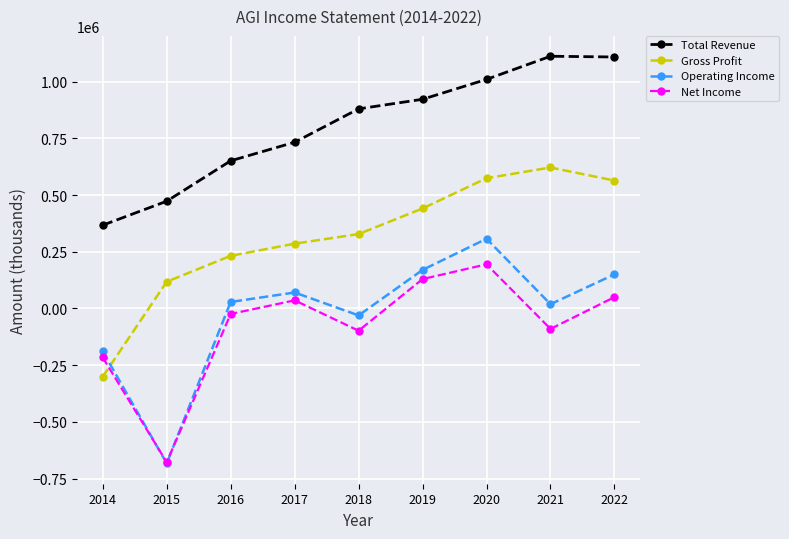

What is the value of the Total Revenue point at the 6th from the left?

922200